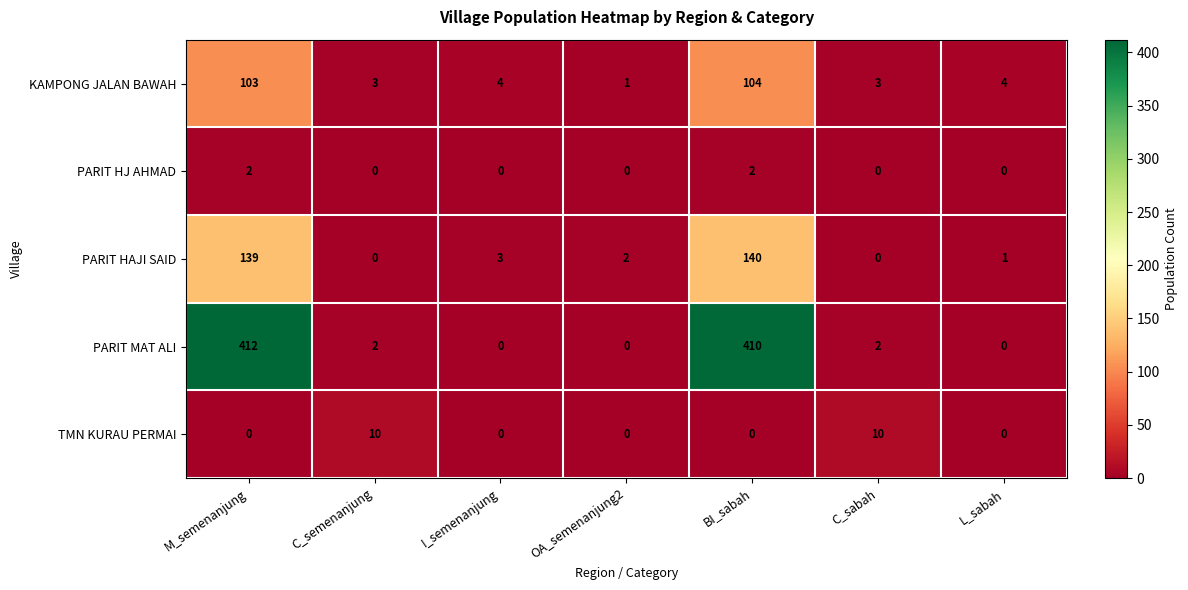

Which series has the largest total across all categories?

PARIT MAT ALI